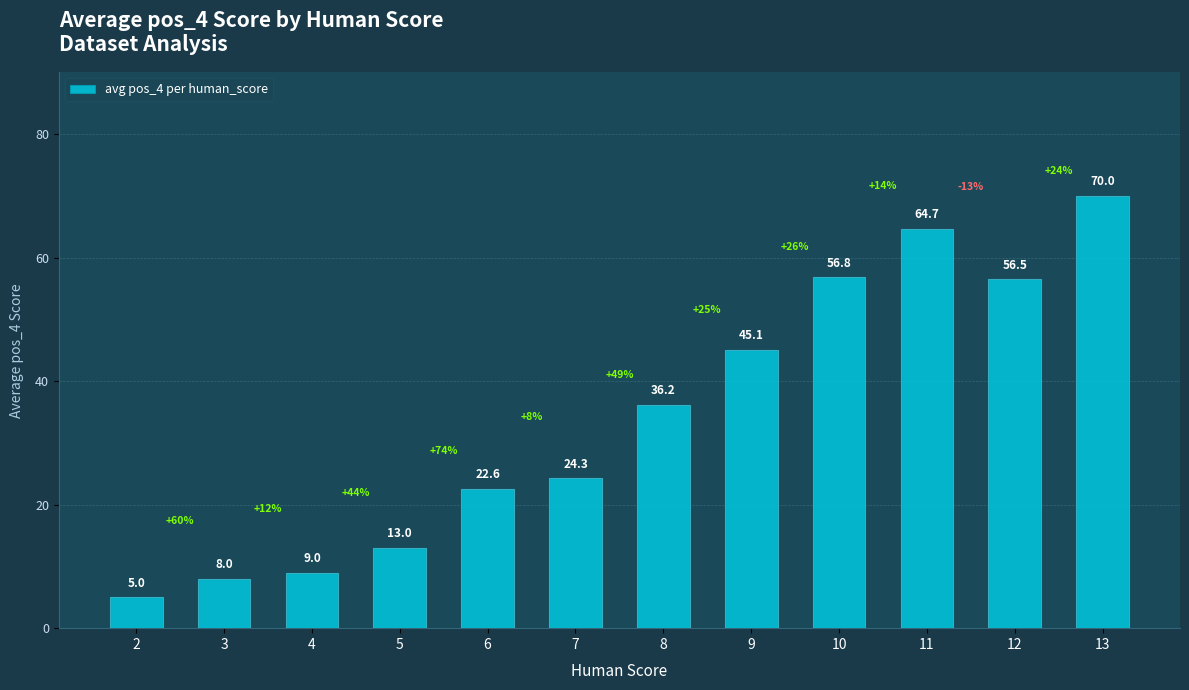

What is the ratio of the value at 12 to the value at 4?

6.3